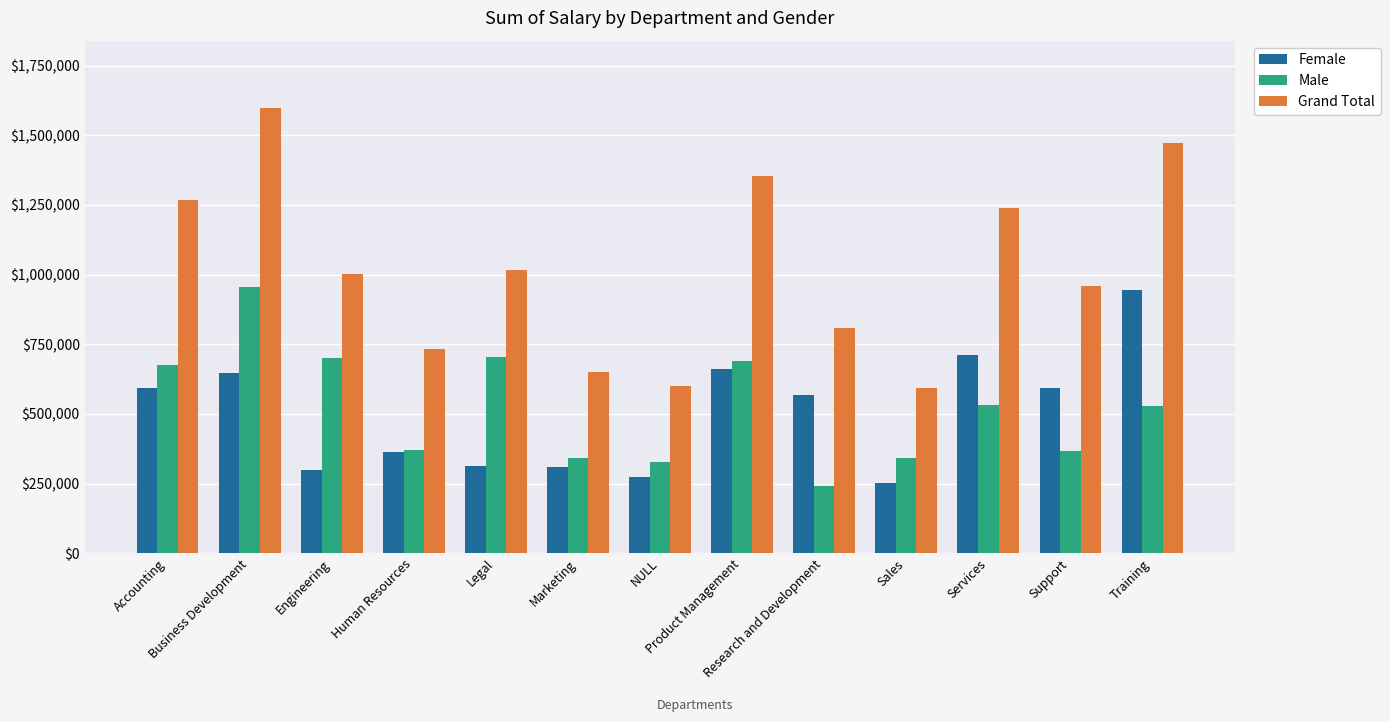

How many data points in Female are above 566916?

7